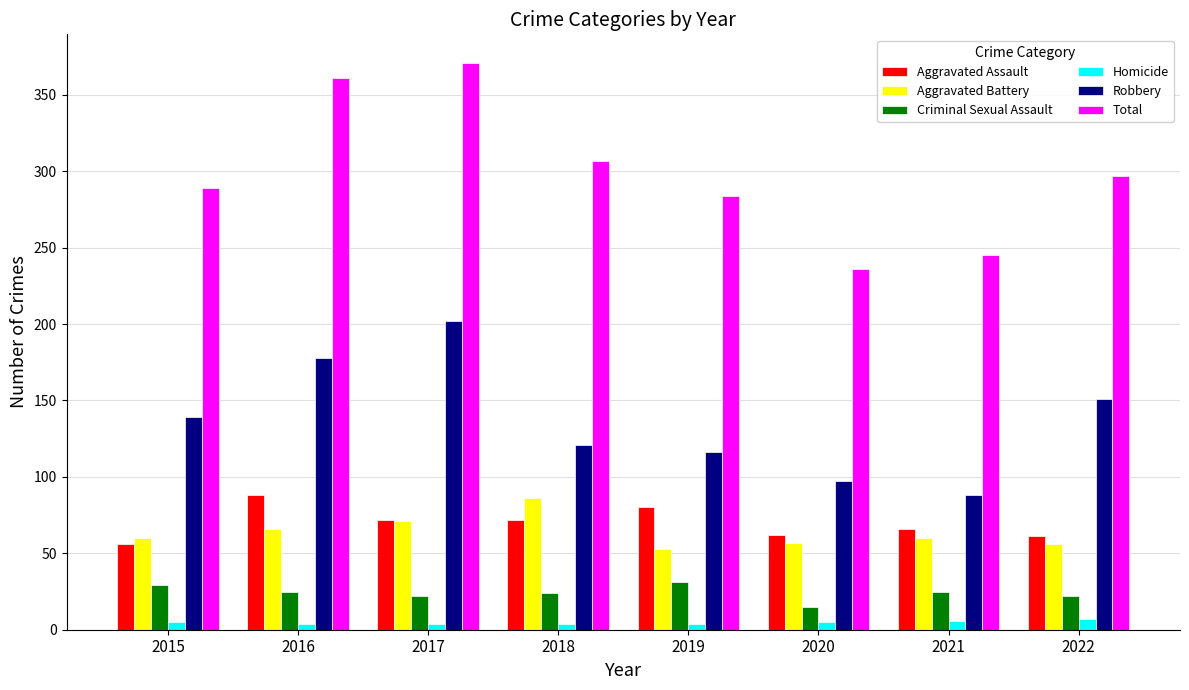

The value of Criminal Sexual Assault at 2021 is 12. True or false?

False